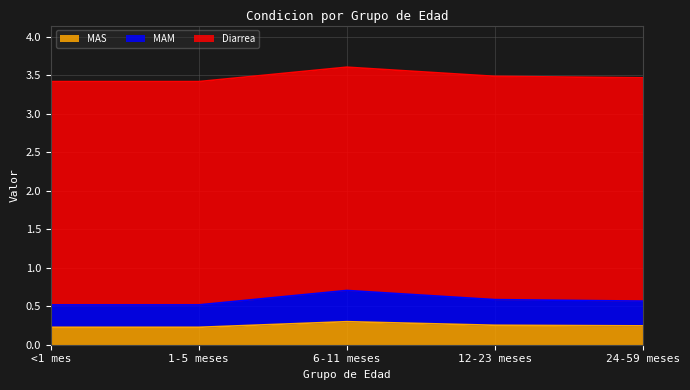

At which category does MAM reach its first local peak?

6-11 meses